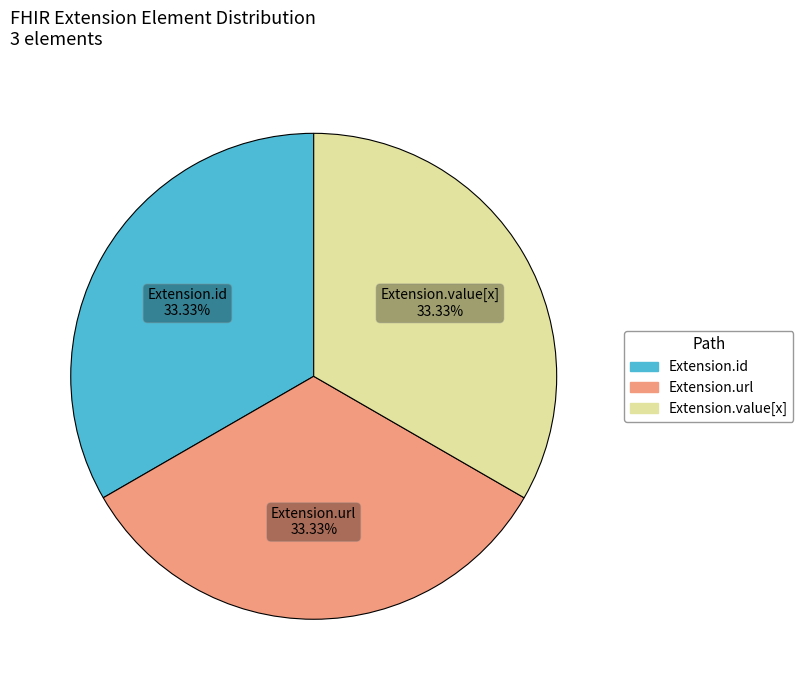

How many slices are in this pie chart?

3